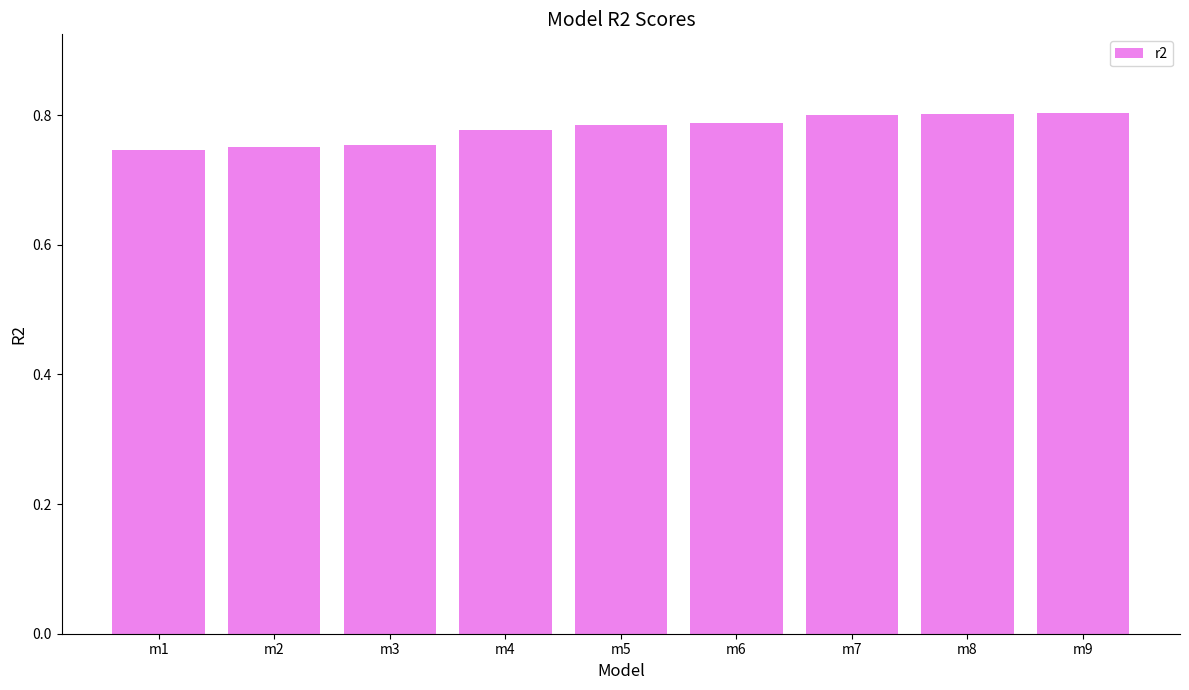

What is the change in value from m1 to m8?

+0.1